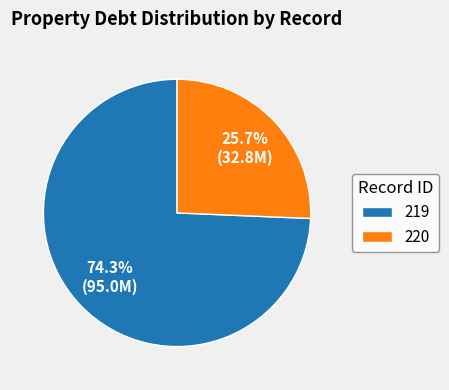

To the nearest percent, what portion does 220 represent?

26%